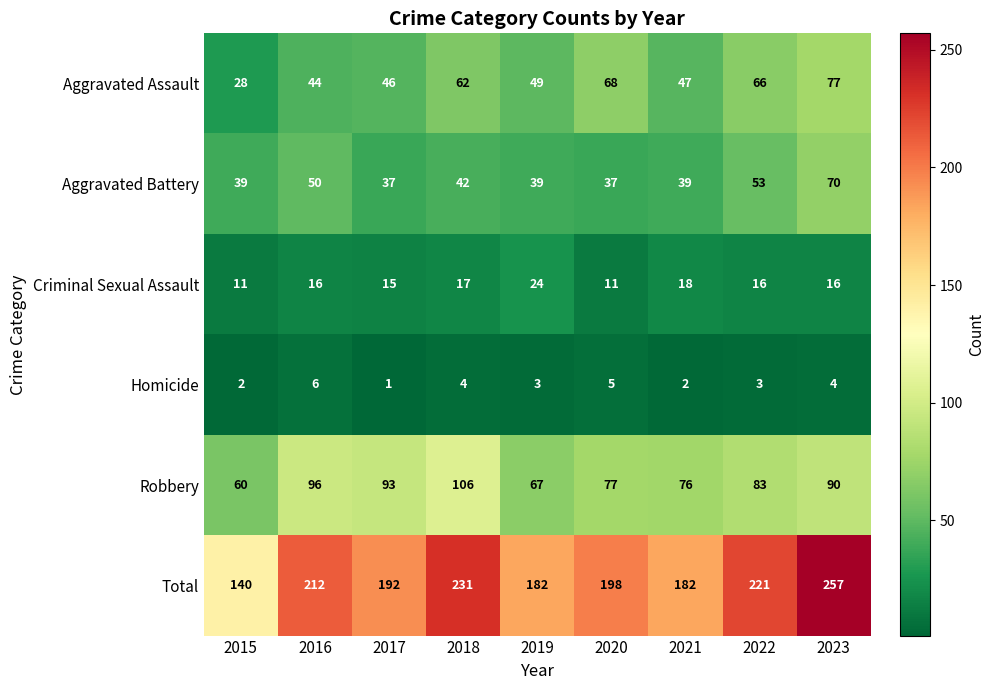

How many series are shown in this chart?

6